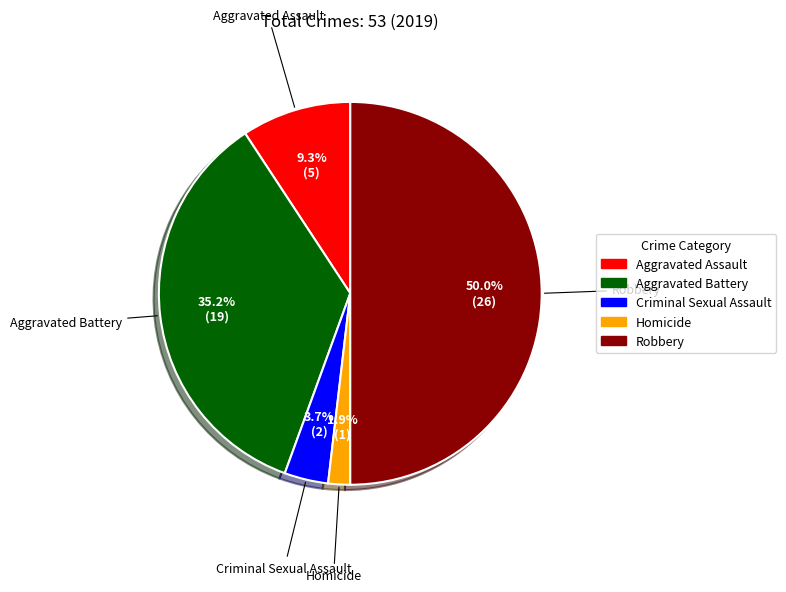

How many slices are in this pie chart?

5